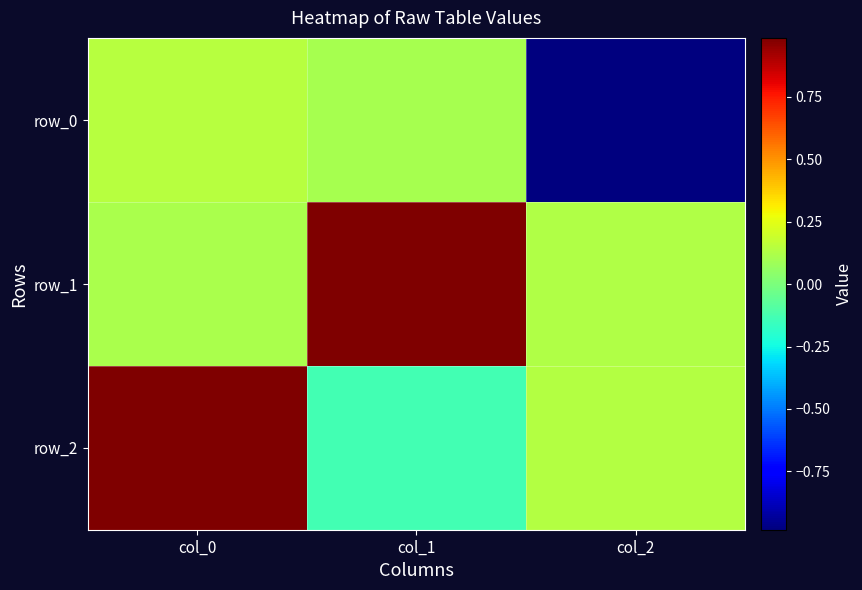

Count the number of data series in this chart.

3